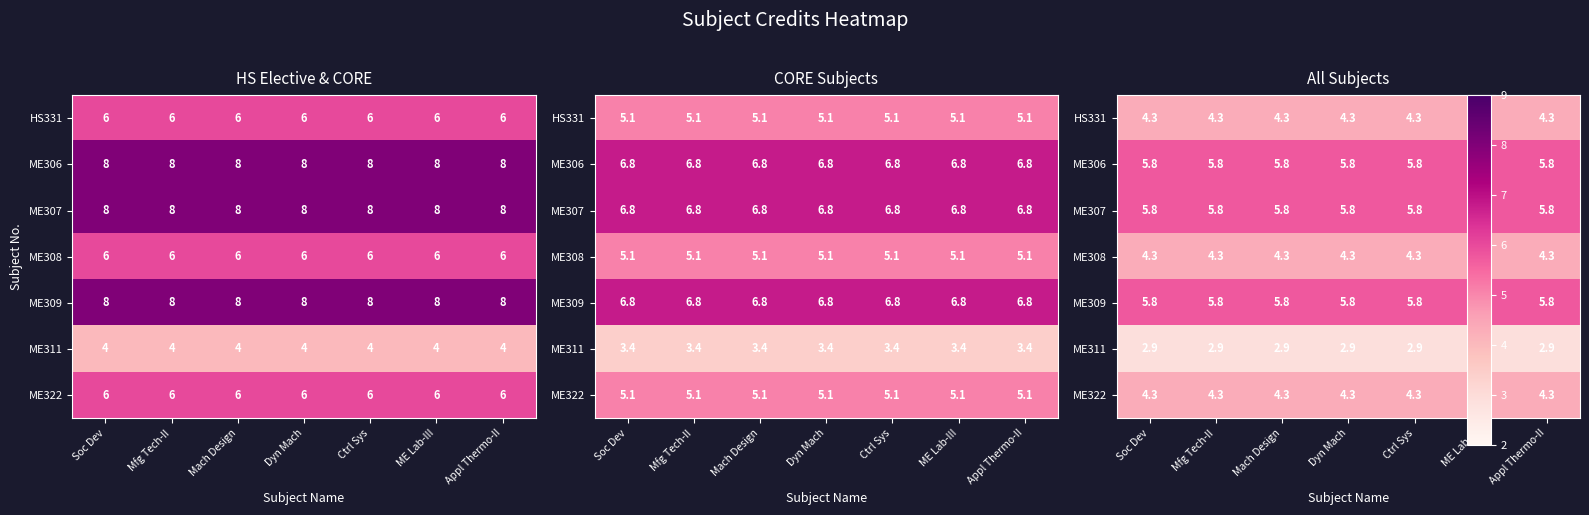

At which category is the sum across all series the highest?

Soc Dev